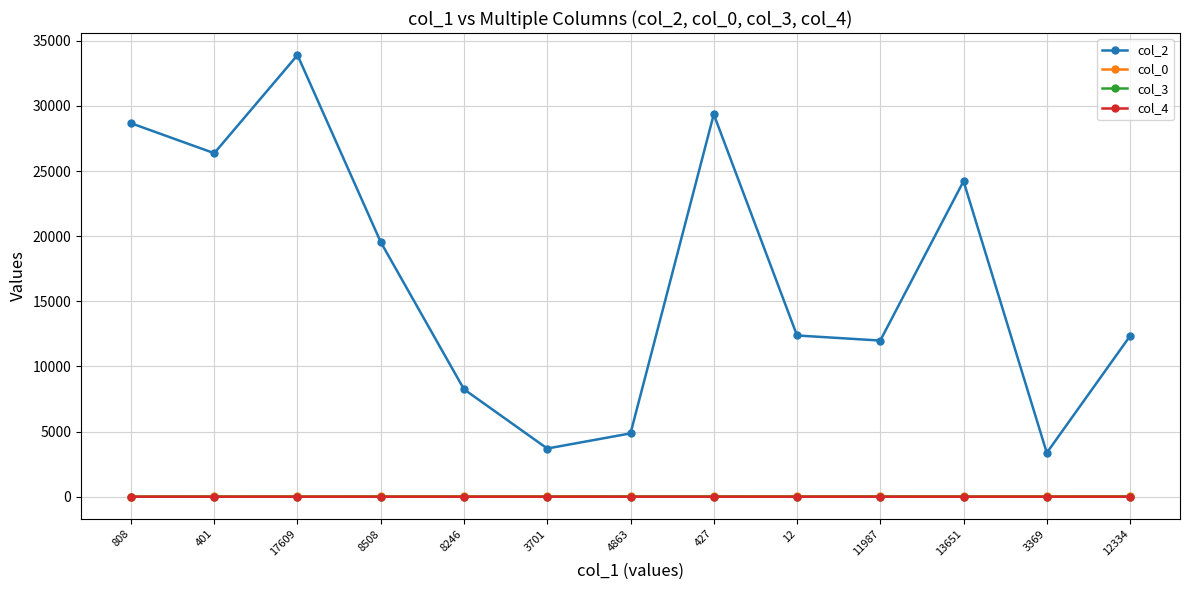

Between 808 and 12, which series saw the biggest shift?

col_2